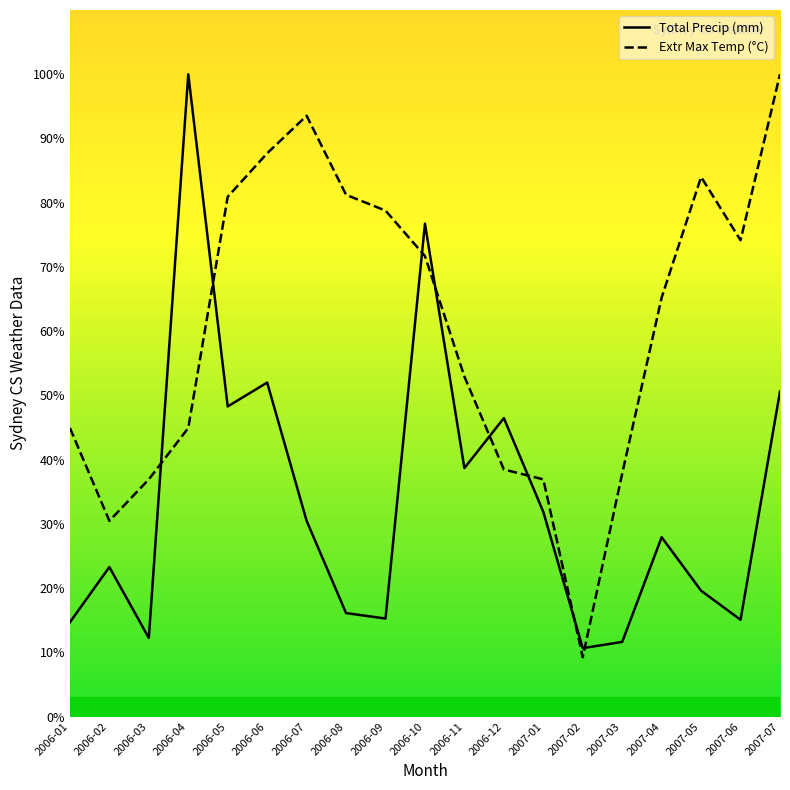

What is the difference between the second highest and second lowest values in the Extr Max Temp (°C) series?

63.1